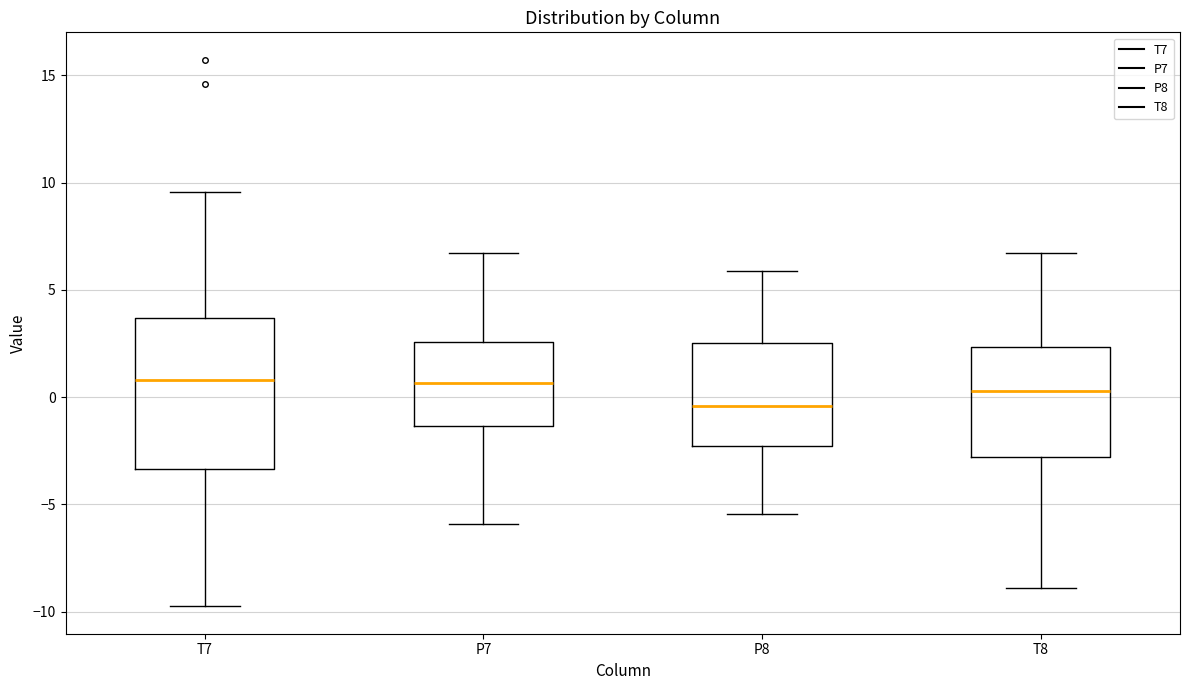

Reading left to right, transcribe this box plot: for each box, give where its median line is, the range the box spans, and where its two whiskers end, as read against the y-axis. The values are not printed on the chart, so give them approximately, as read against the axis.

T7: median 1.0, box -3.5 to 3.5, whiskers -10.0 to 9.5
P7: median 0.5, box -1.5 to 2.5, whiskers -6.0 to 6.5
P8: median -0.5, box -2.5 to 2.5, whiskers -5.5 to 6.0
T8: median 0.5, box -3.0 to 2.5, whiskers -9.0 to 6.5